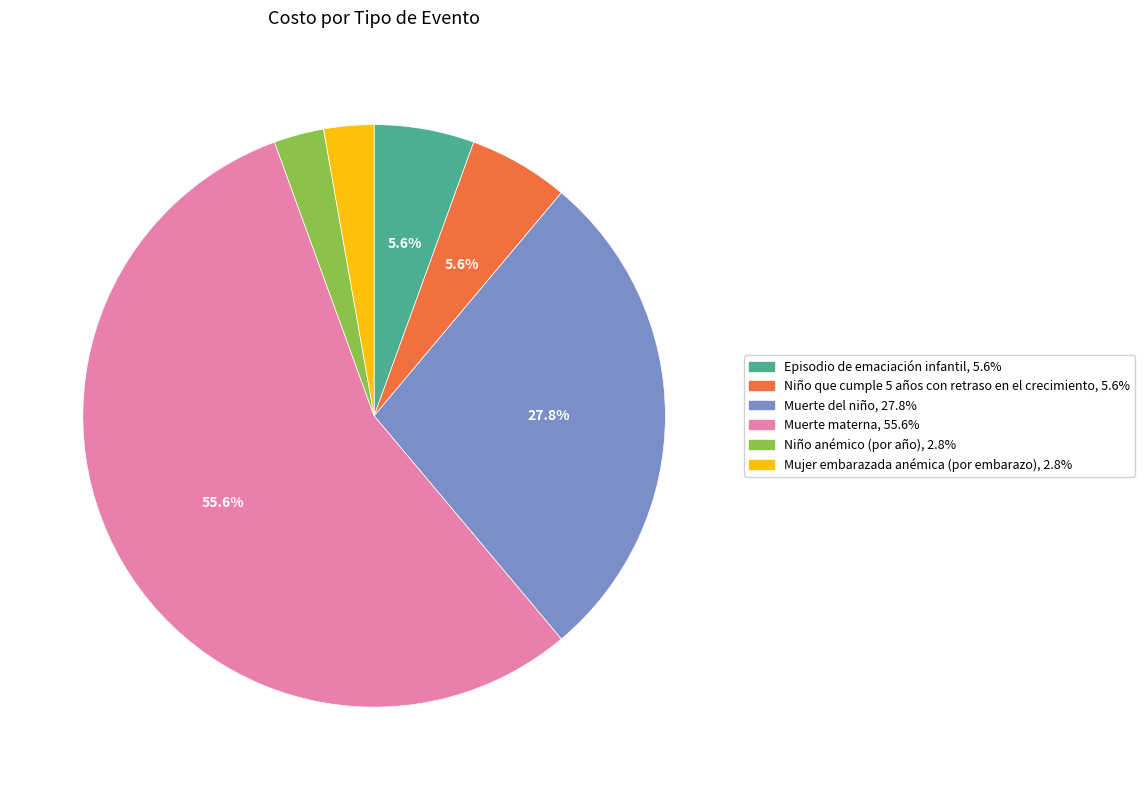

To the nearest percent, what is the difference between the Muerte del niño and Episodio de emaciación infantil slice percentages?

22%